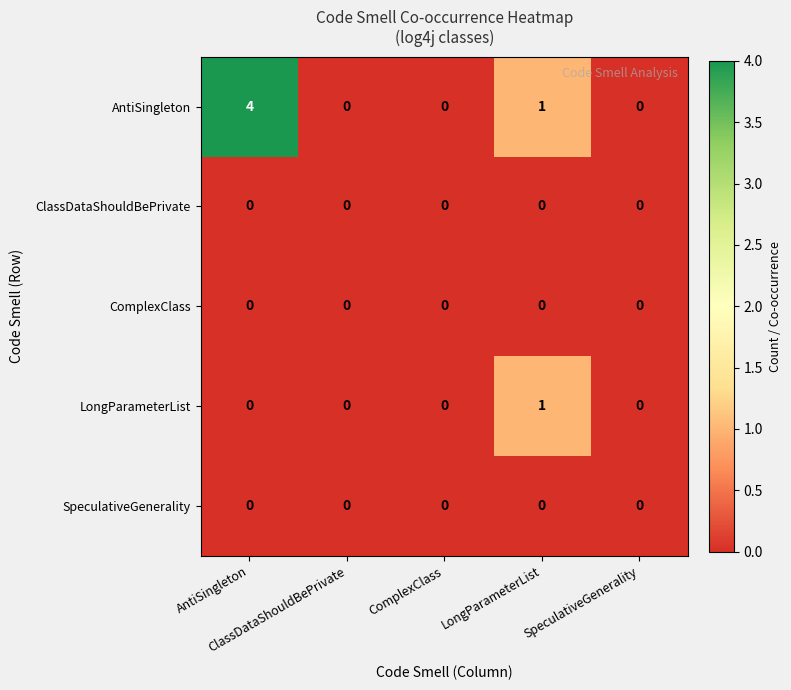

Which series has the largest total across all categories?

AntiSingleton